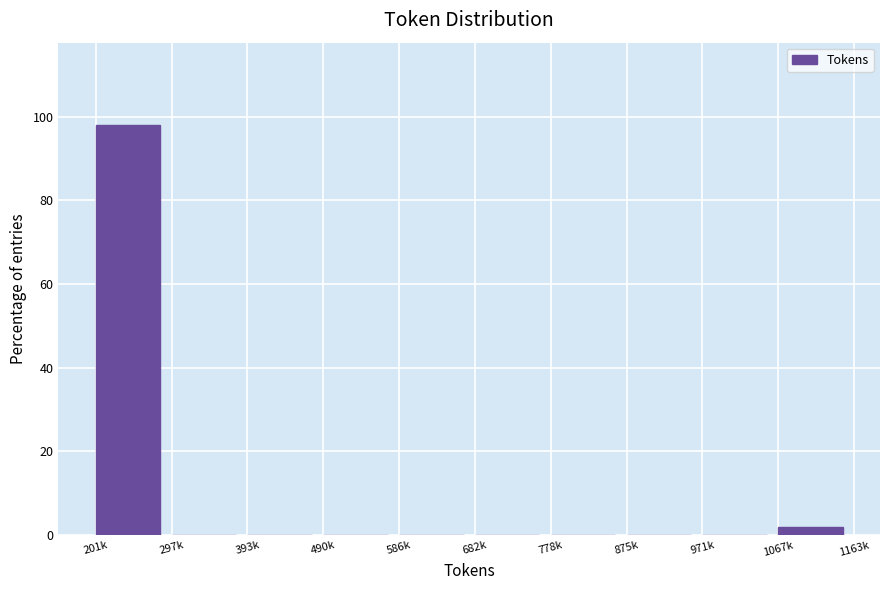

Reading left to right, transcribe all the data shown in this chart.

201k=98.1	297k=0.0	393k=0.0	490k=0.0	586k=0.0	682k=0.0	778k=0.0	875k=0.0	971k=0.0	1067k=1.9